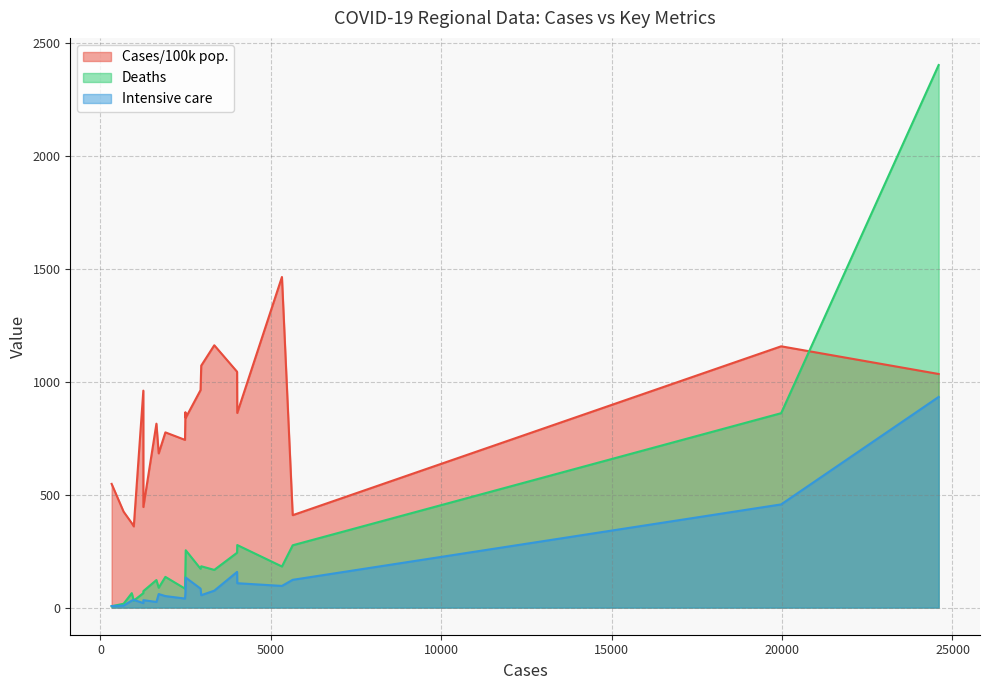

What is the difference between the Deaths values at Stockholm and Norrbotten?

2315.0